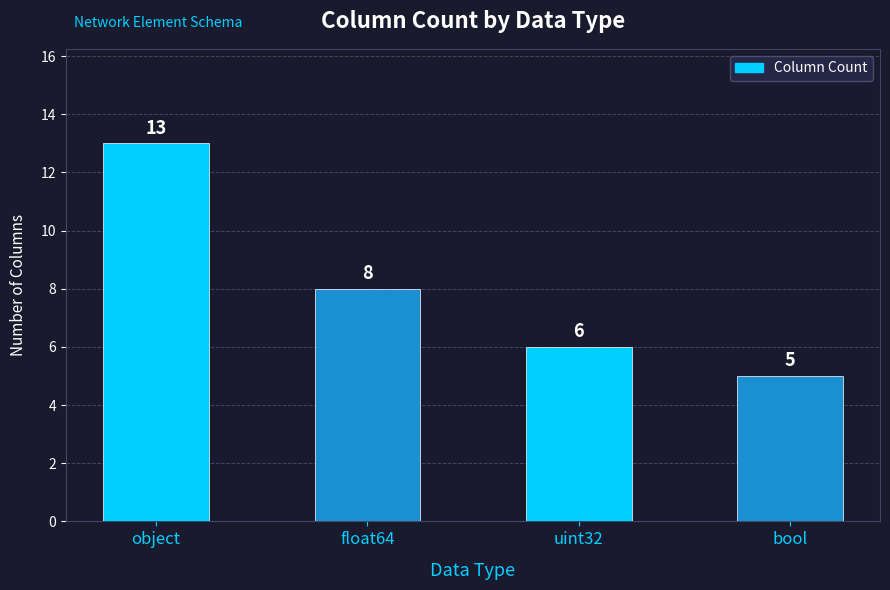

What is the average value?

8